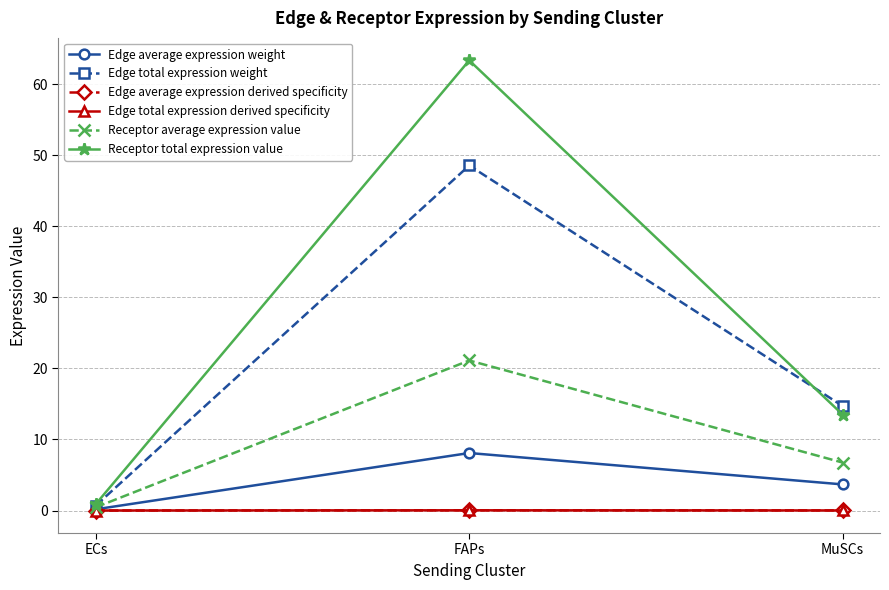

What is the difference between the Receptor average expression value values at FAPs and MuSCs?

14.4